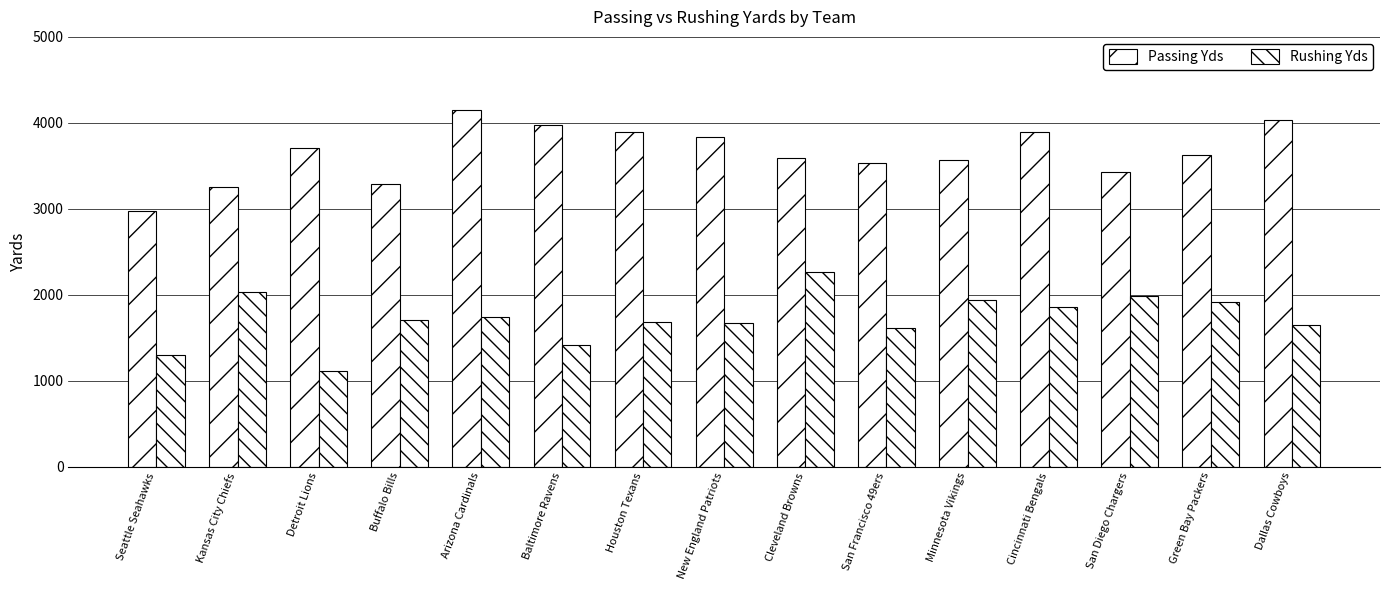

How many groups of bars are there?

15